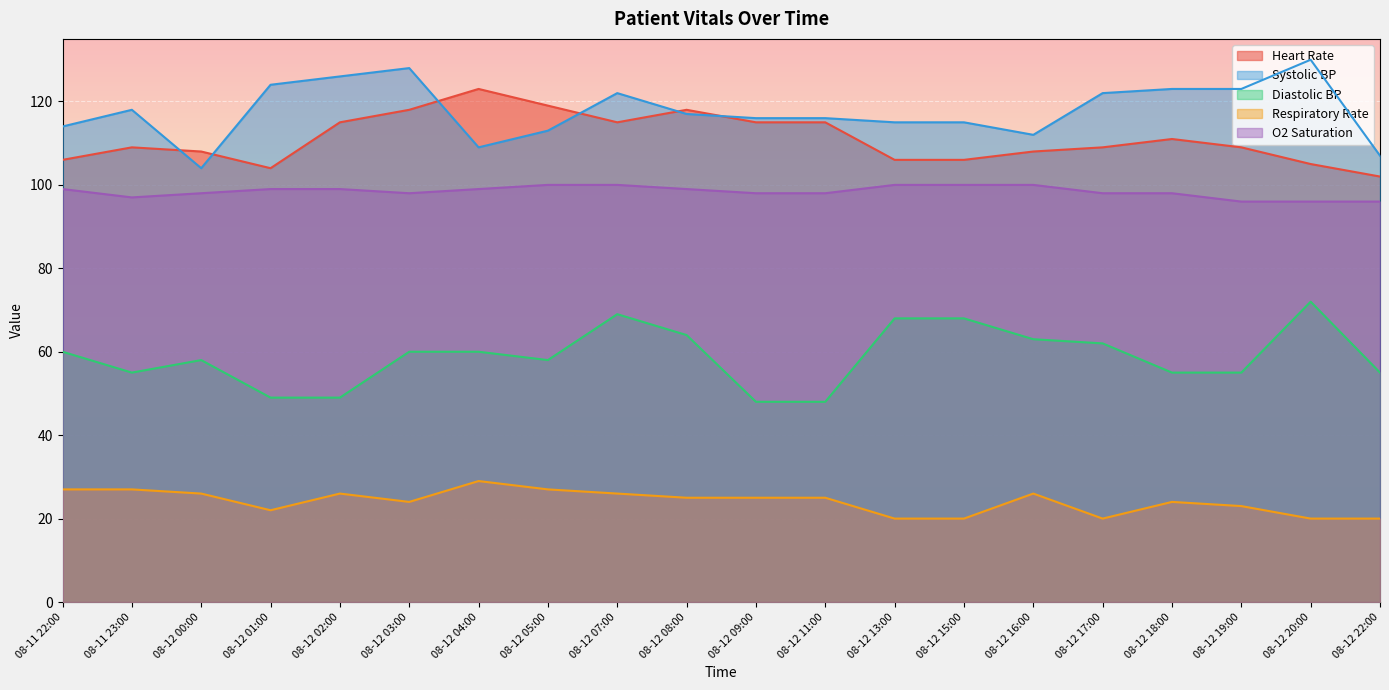

The Systolic BP series shows 113 at 08-12 05:00. True or false?

True